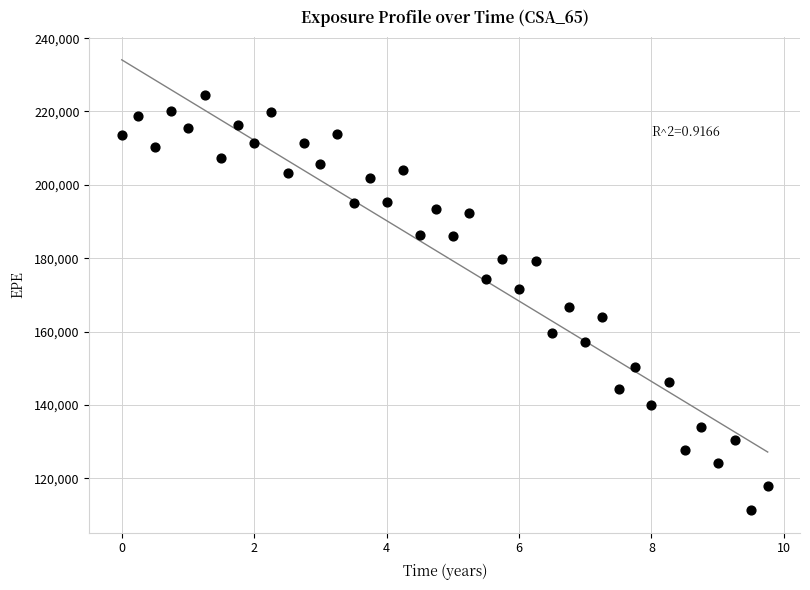

What is the range of Y values (max minus min)?

113187